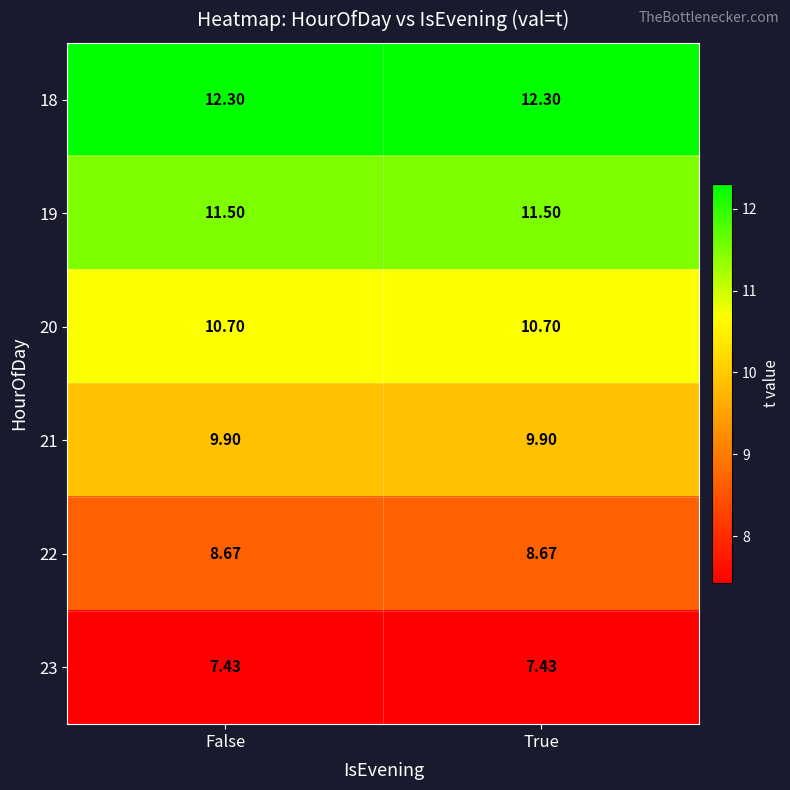

Is the value of 20 at True greater than the value of 18 at False?

No